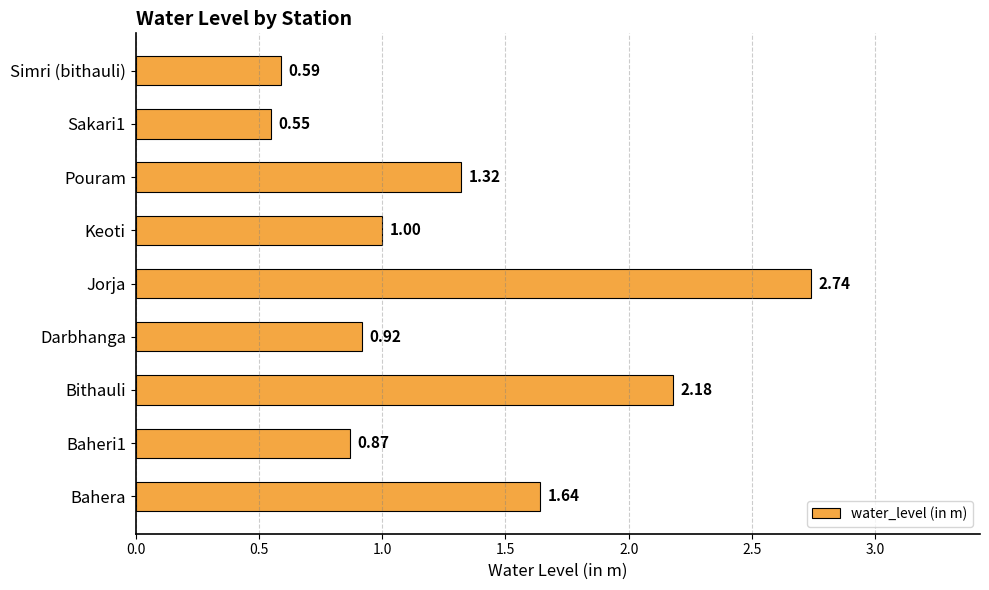

Are the bars grouped side by side (vs. stacked)?

No